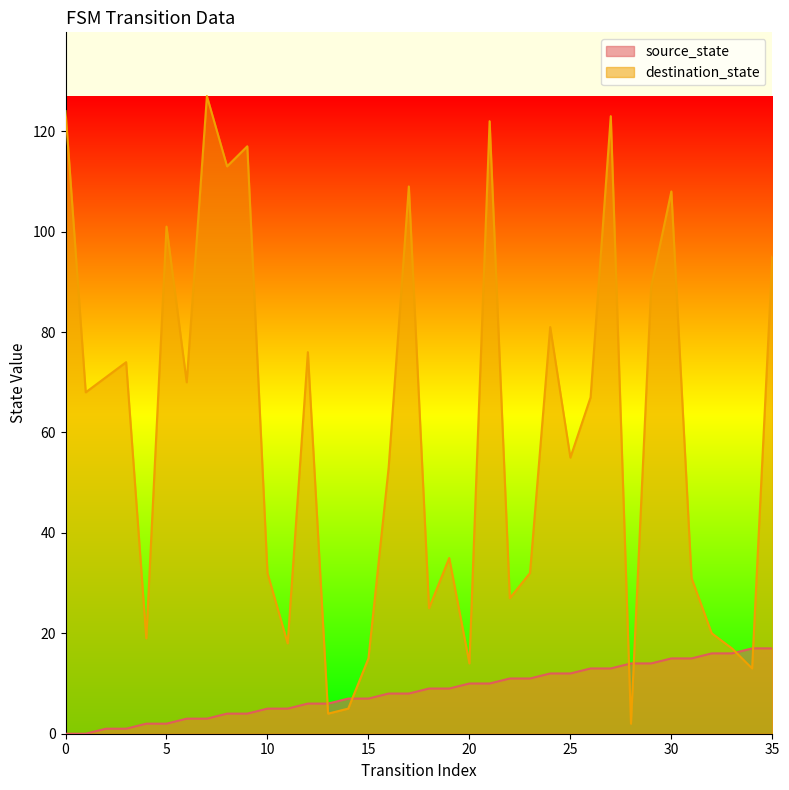

What is the sum of all source_state values?

306